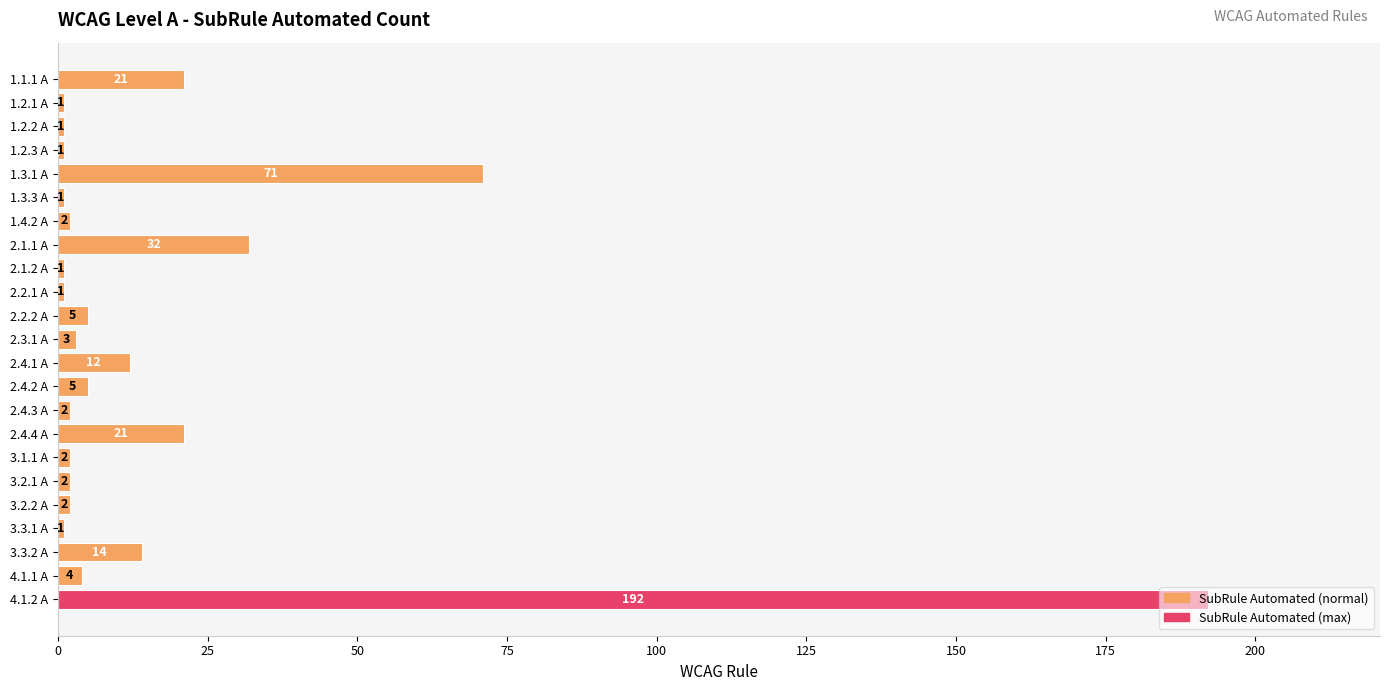

What is the difference between the second highest and second lowest values?

70